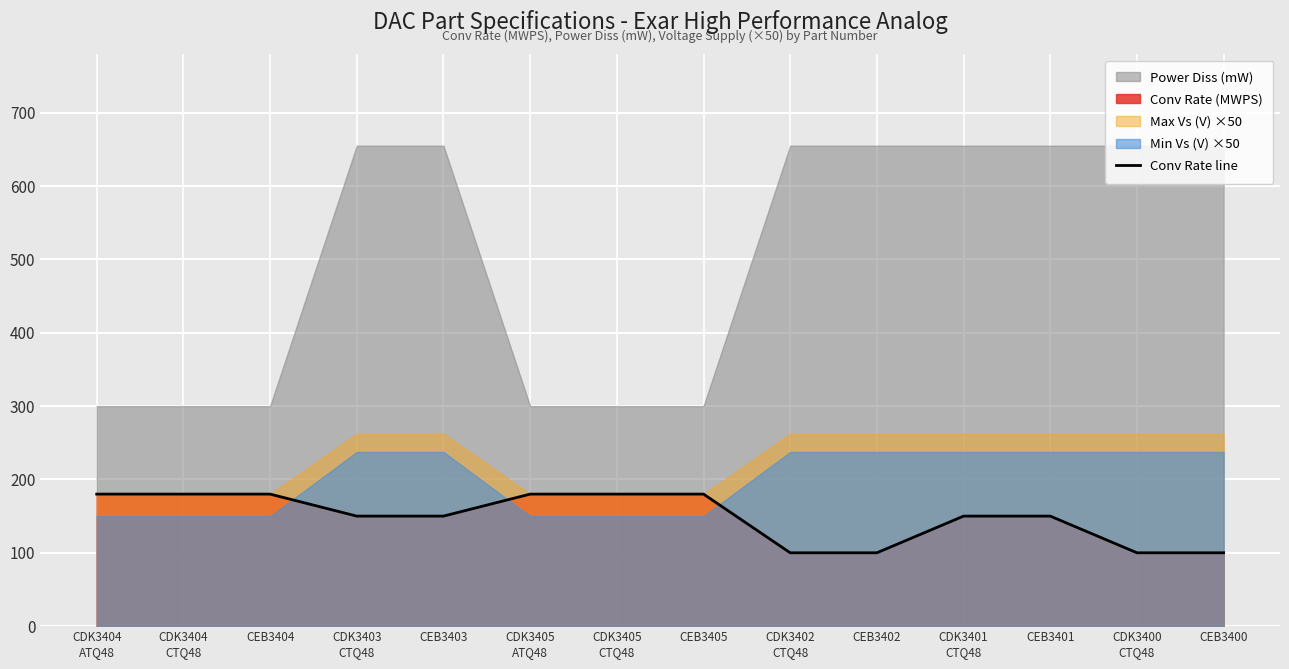

What is the label of the 7th point from the left?

CDK3405
CTQ48